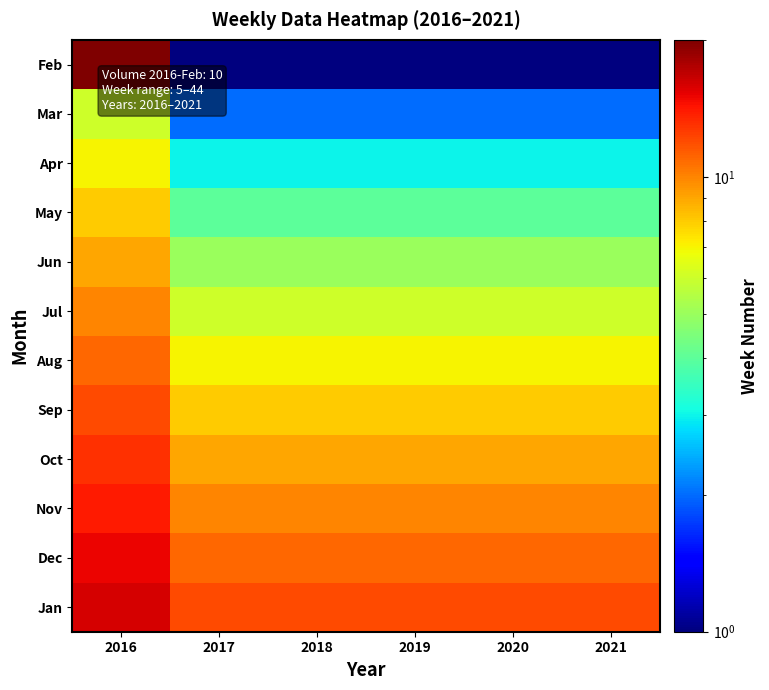

Rank the series by their maximum value, from lowest to highest.

Mar, Apr, May, Jun, Jul, Aug, Sep, Oct, Nov, Dec, Jan, Feb